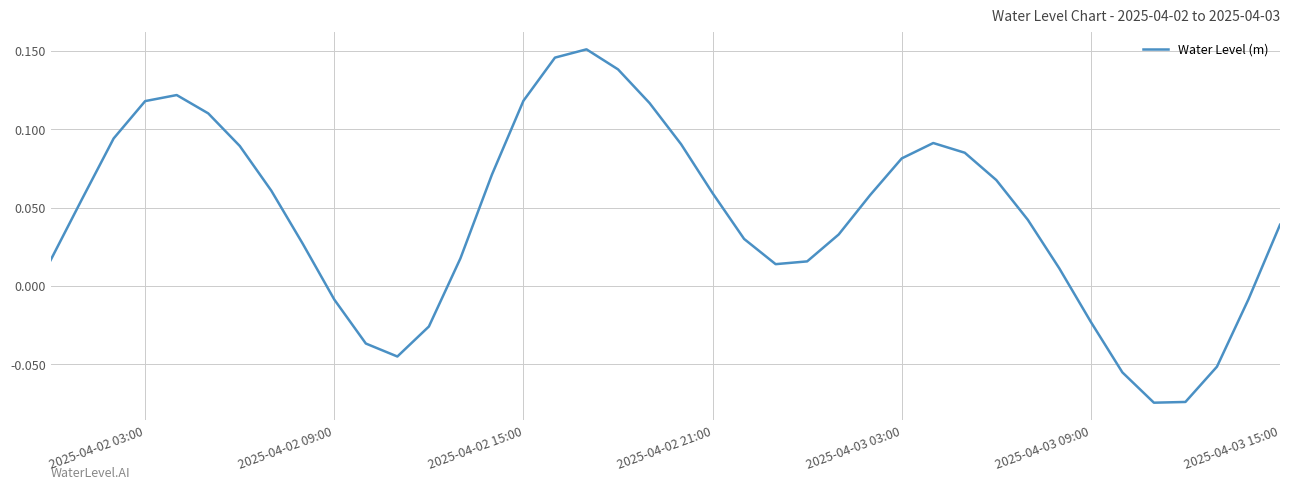

Is this an area chart (filled region under the line)?

No